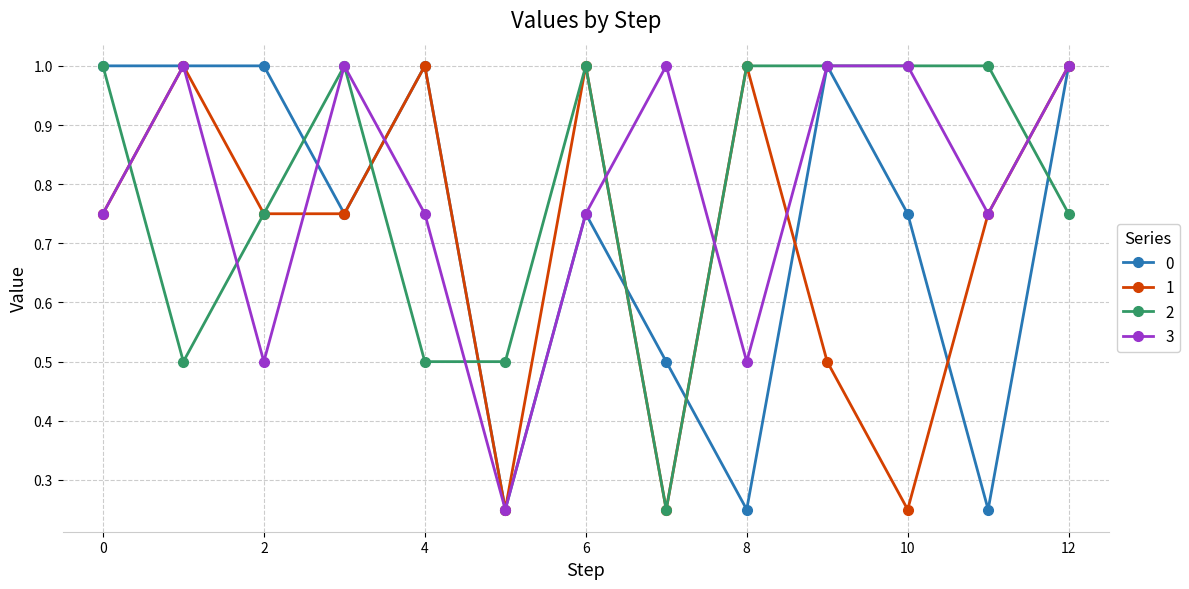

At how many categories does at least one series exceed 0?

13